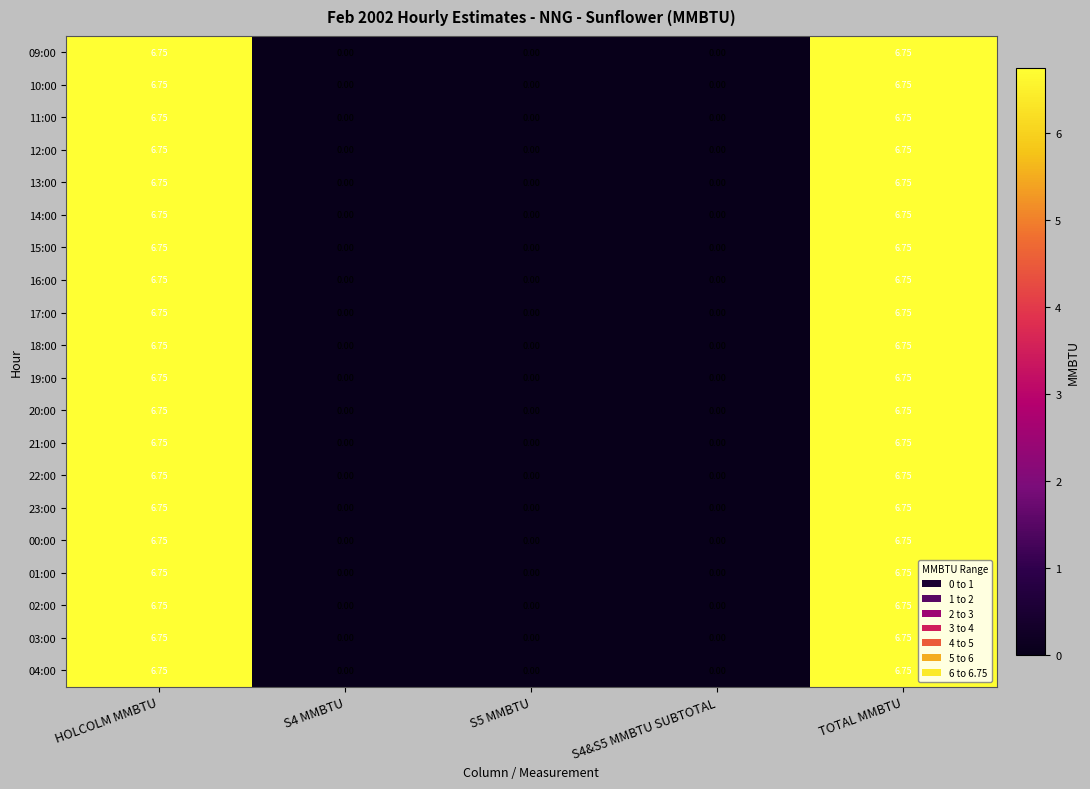

Is the value of 23:00 at S4&S5 MMBTU SUBTOTAL greater than the value of 00:00 at HOLCOLM MMBTU?

No